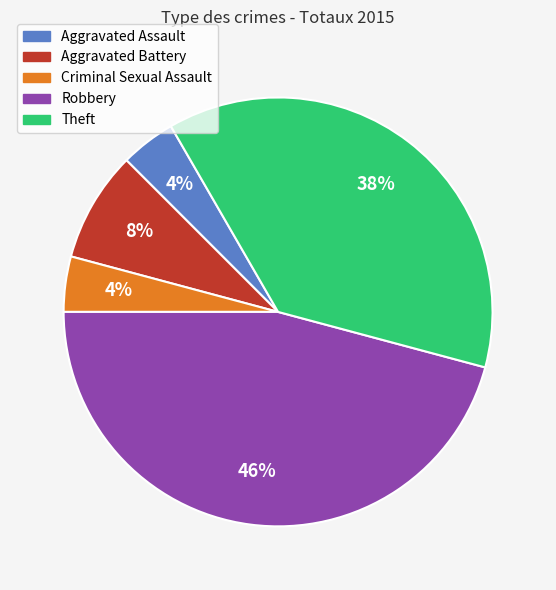

Which slice is the largest?

Robbery